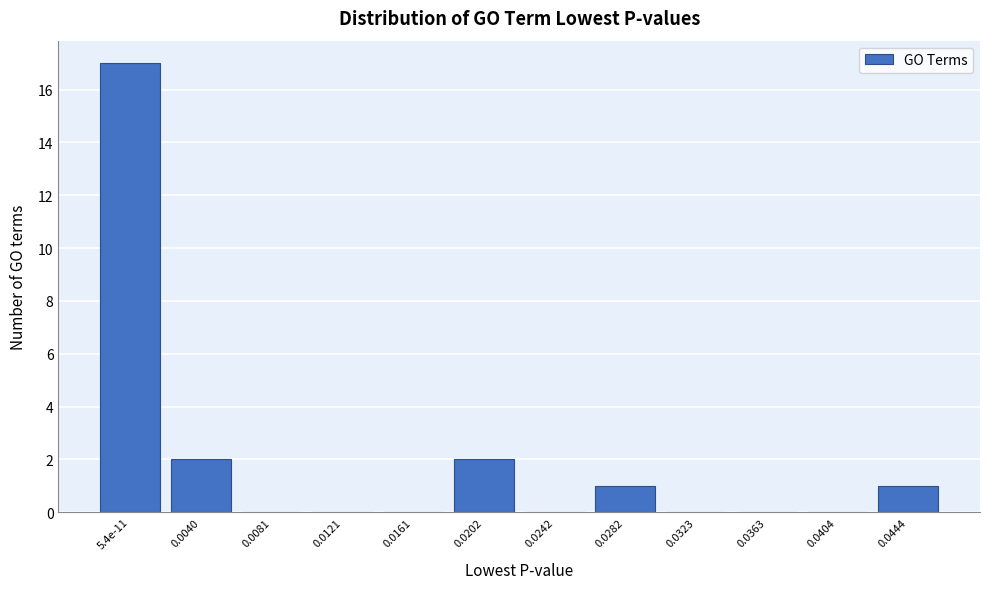

Reading left to right, list all the values displayed in this chart.

5.4e-11=17	0.0040=2	0.0081=0	0.0121=0	0.0161=0	0.0202=2	0.0242=0	0.0282=1	0.0323=0	0.0363=0	0.0404=0	0.0444=1